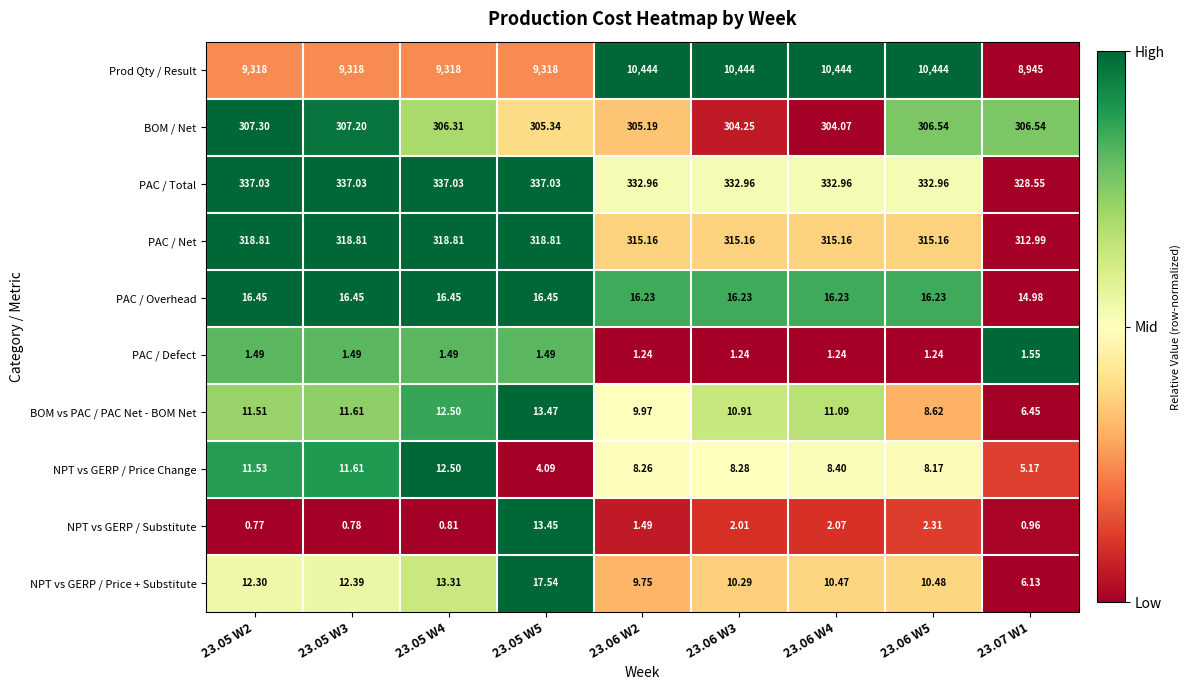

Is the value of PAC / Total at 23.05 W5 greater than the value of BOM / Net at 23.07 W1?

Yes